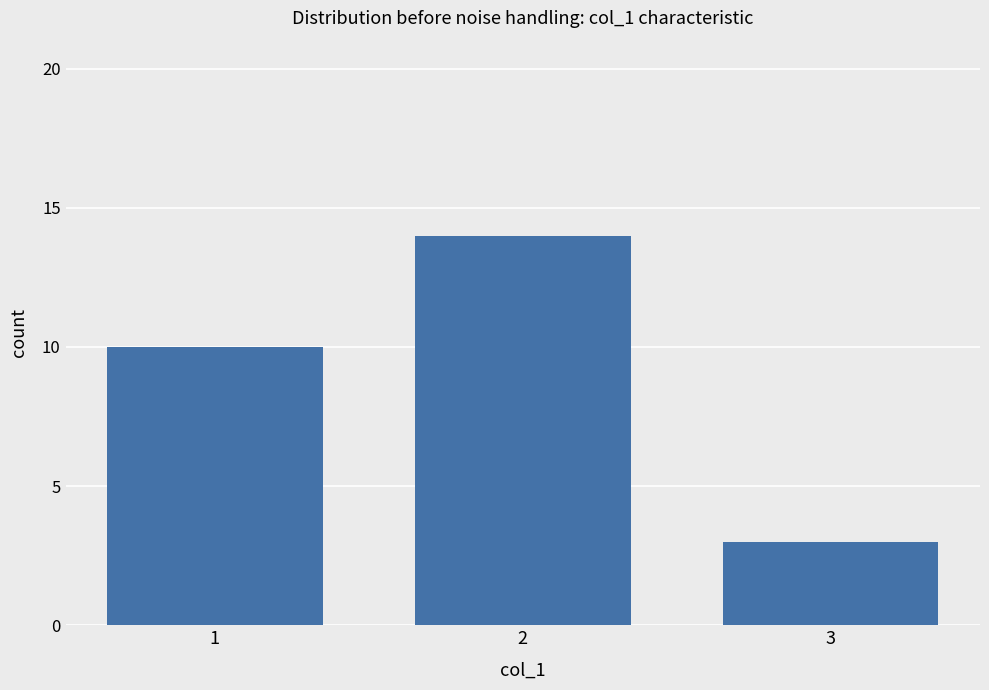

Read the value at 2.

14